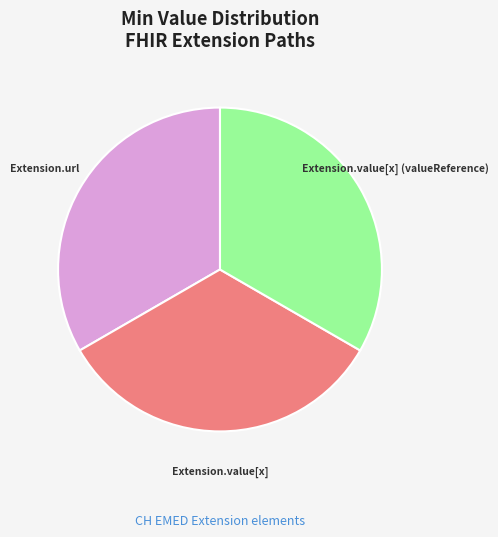

Does any single category account for the majority?

No